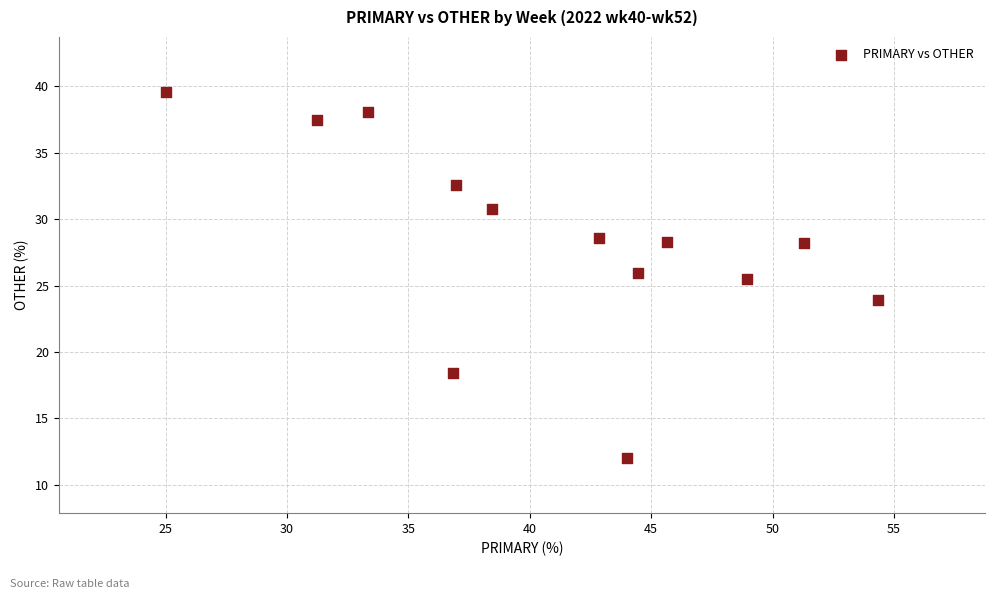

What Y value in the scatter plot is closest to 25?

25.5